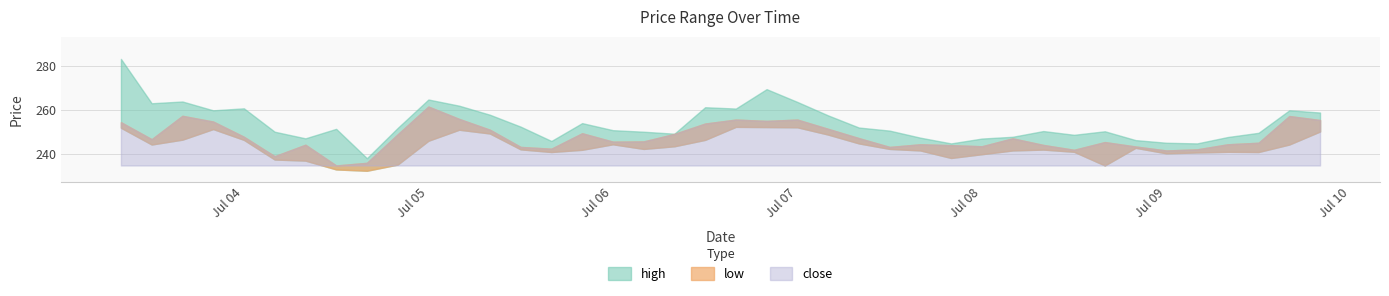

What is the highest value of the high series?

283.3